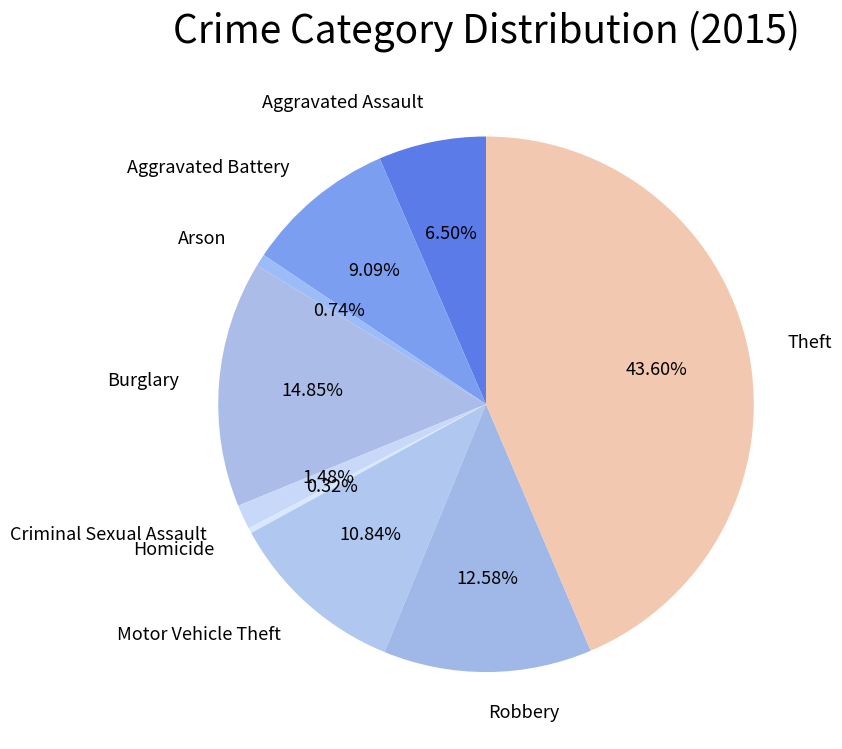

Count the number of slices in the pie.

9